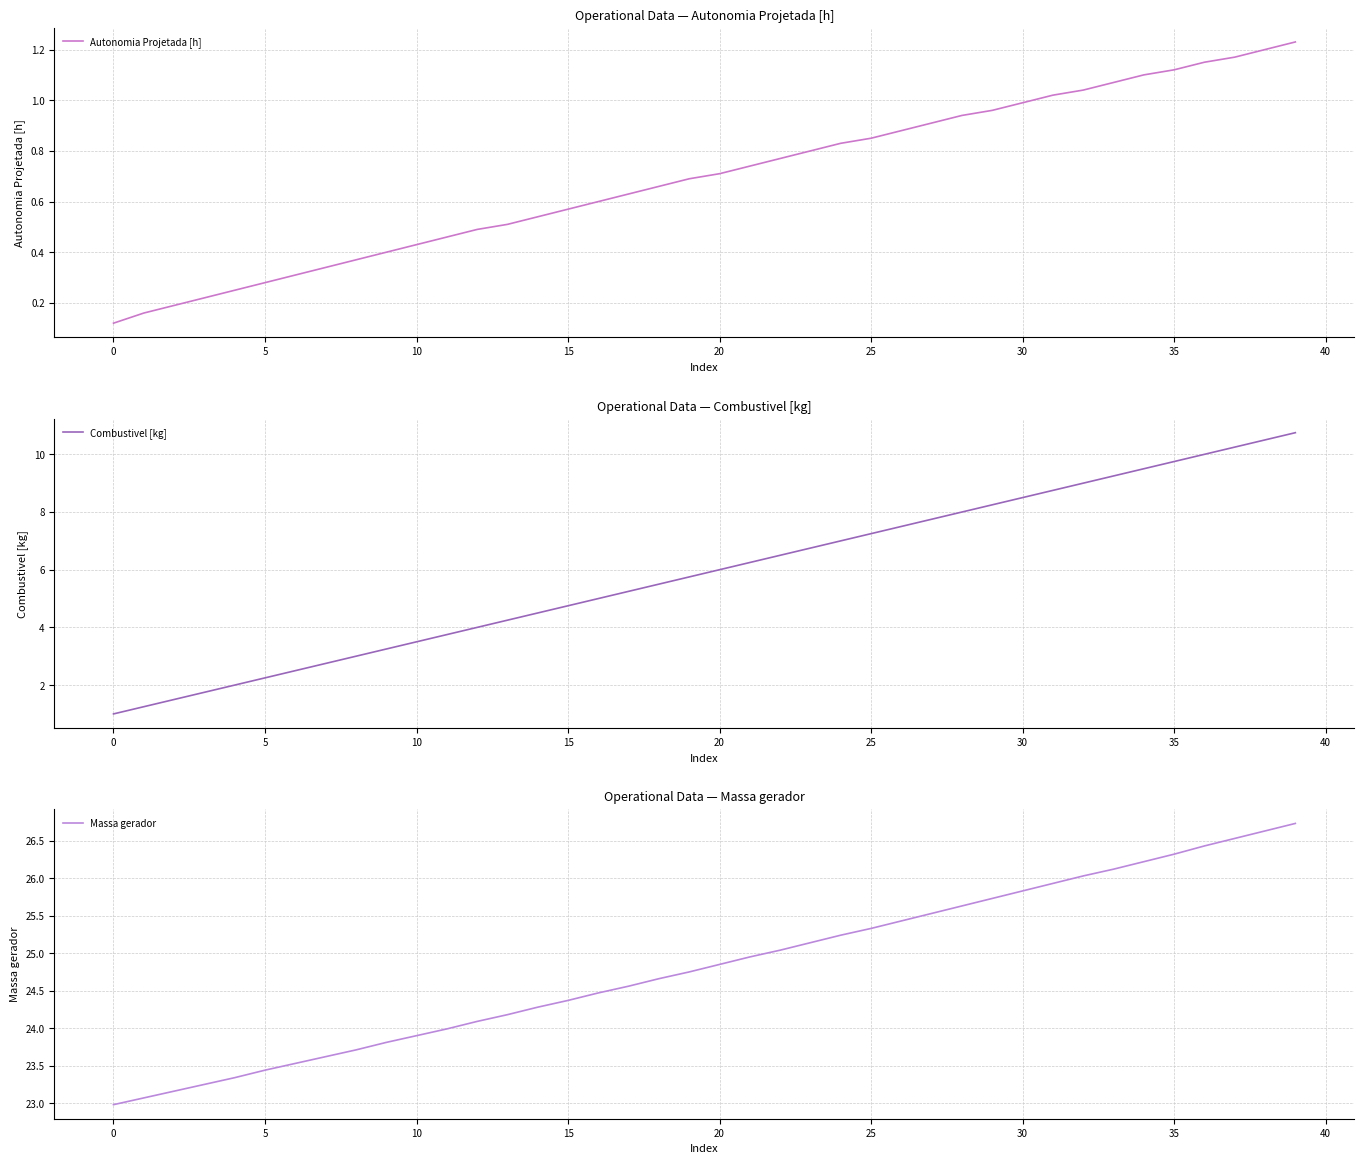

What is the sum of all Massa gerador values?

992.8